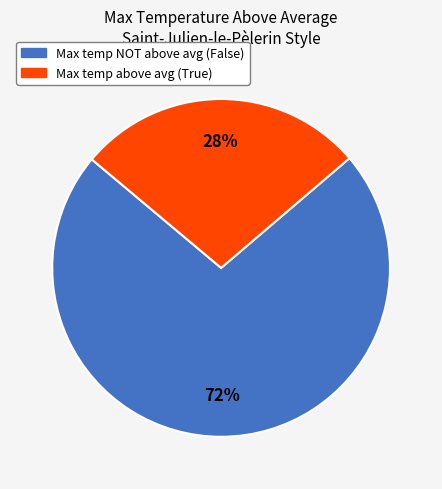

Does any single category account for the majority?

Yes